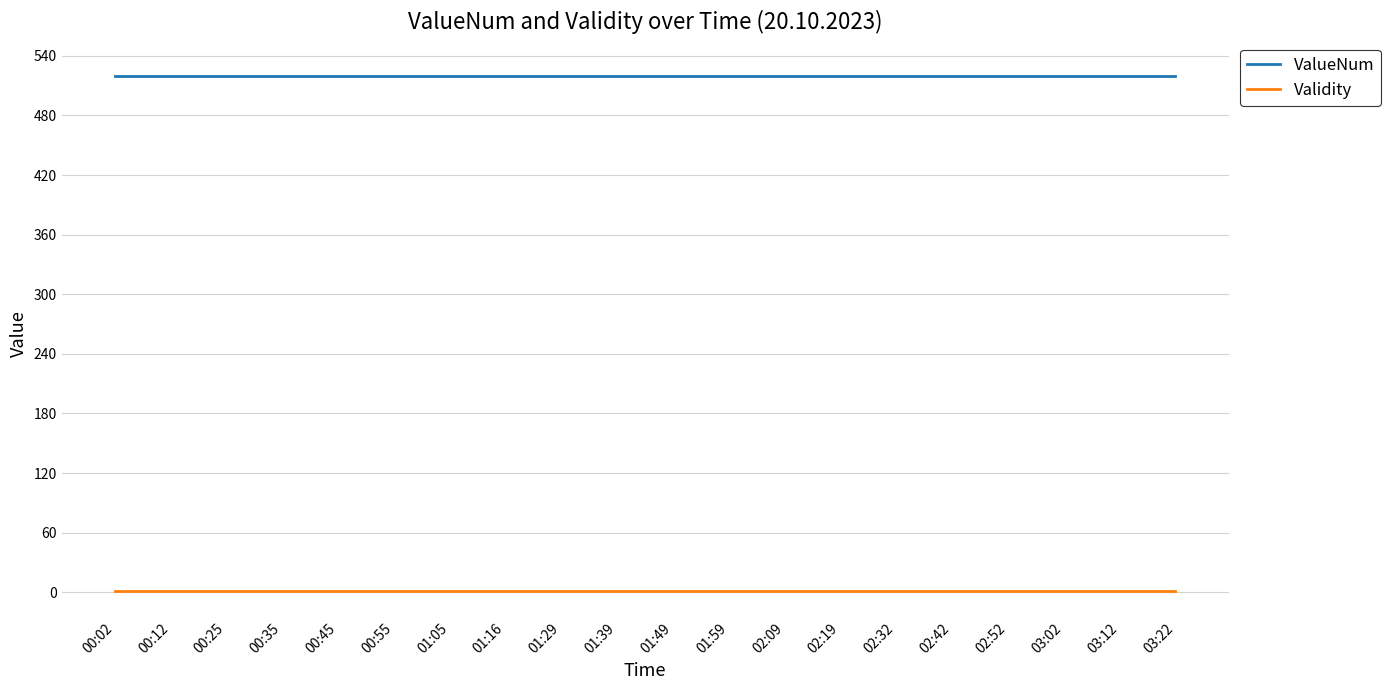

How many categories are shown in the chart?

20